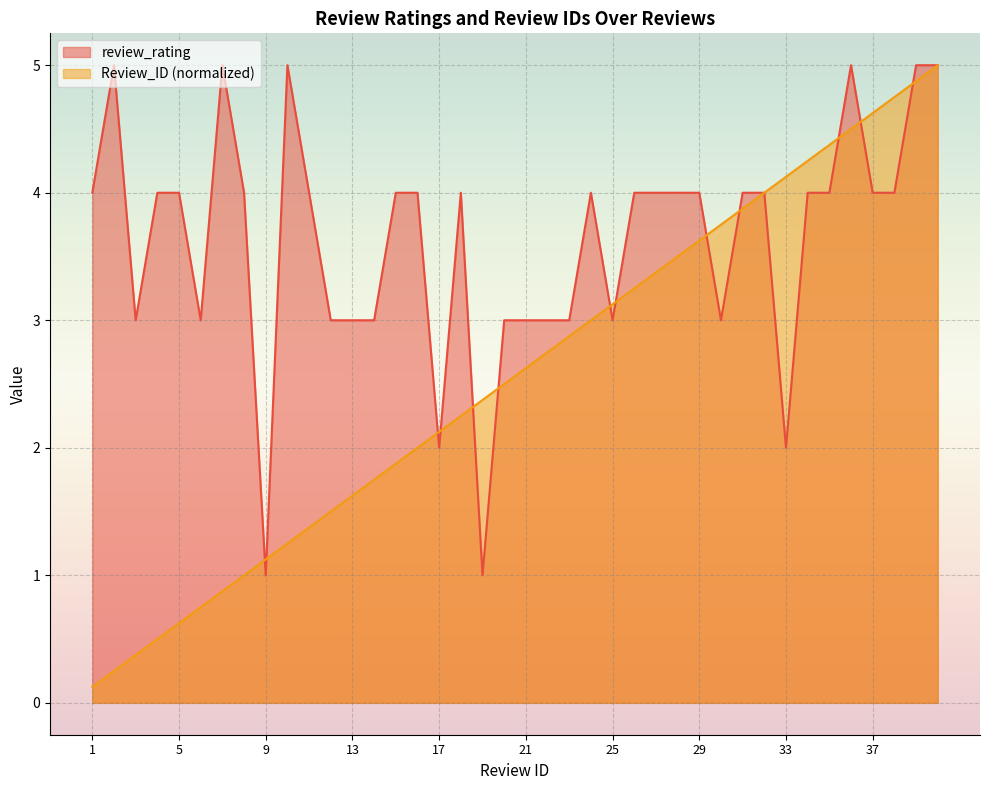

Reading right to left, transcribe all the data shown in this chart.

review_rating: 40=5.0	39=5.0	38=4.0	37=4.0	36=5.0	35=4.0	34=4.0	33=2.0	32=4.0	31=4.0	30=3.0	29=4.0	28=4.0	27=4.0	26=4.0	25=3.0	24=4.0	23=3.0	22=3.0	21=3.0	20=3.0	19=1.0	18=4.0	17=2.0	16=4.0	15=4.0	14=3.0	13=3.0	12=3.0	11=4.0	10=5.0	9=1.0	8=4.0	7=5.0	6=3.0	5=4.0	4=4.0	3=3.0	2=5.0	1=4.0
Review_ID: 40=5.0	39=4.9	38=4.8	37=4.6	36=4.5	35=4.4	34=4.2	33=4.1	32=4.0	31=3.9	30=3.8	29=3.6	28=3.5	27=3.4	26=3.2	25=3.1	24=3.0	23=2.9	22=2.8	21=2.6	20=2.5	19=2.4	18=2.2	17=2.1	16=2.0	15=1.9	14=1.8	13=1.6	12=1.5	11=1.4	10=1.2	9=1.1	8=1.0	7=0.9	6=0.8	5=0.6	4=0.5	3=0.4	2=0.2	1=0.1